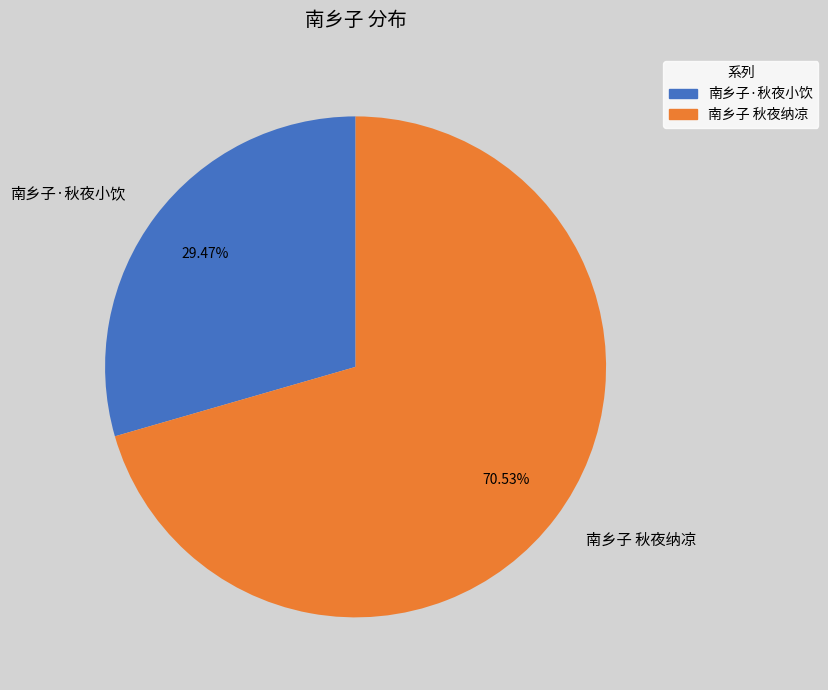

Between 南乡子·秋夜小饮 and 南乡子 秋夜纳凉, which is larger?

南乡子 秋夜纳凉